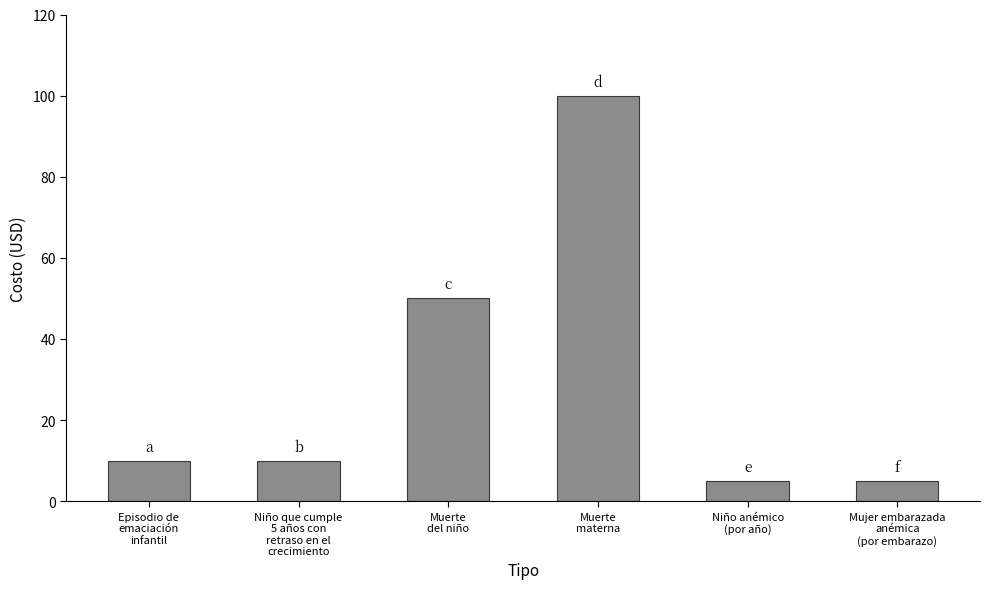

At which label is the value closest to 52?

Muerte
del niño